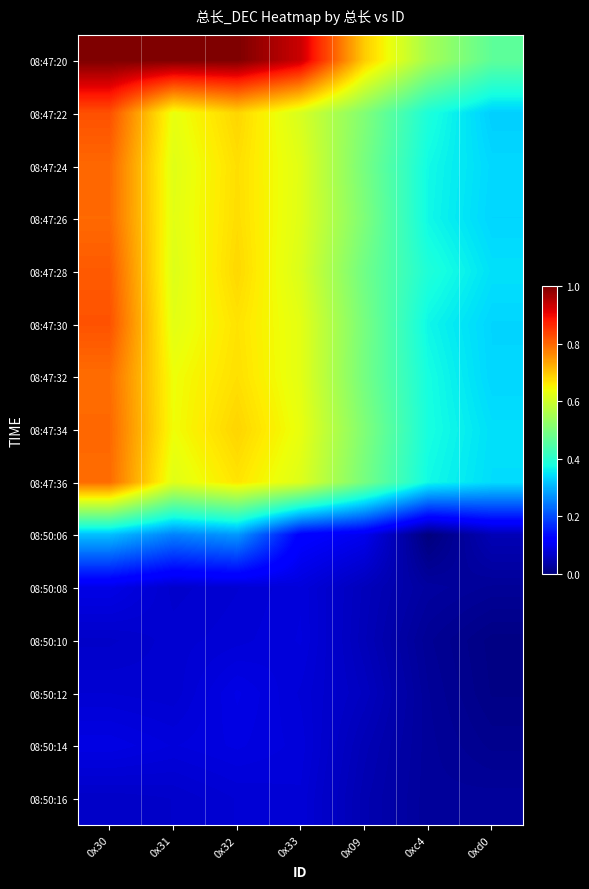

At how many categories does at least one series exceed 0?

7